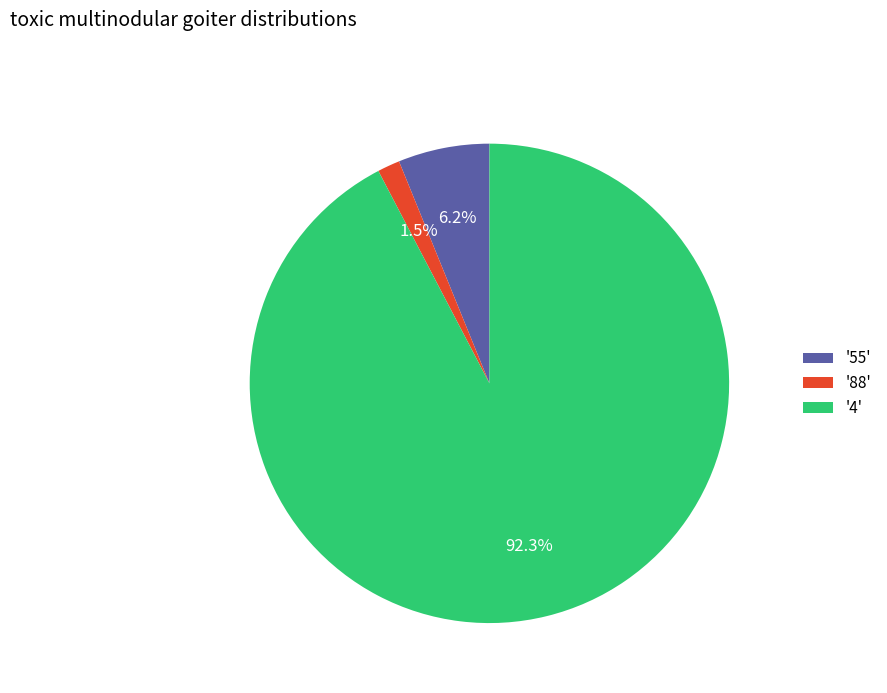

Count the number of slices in the pie.

3